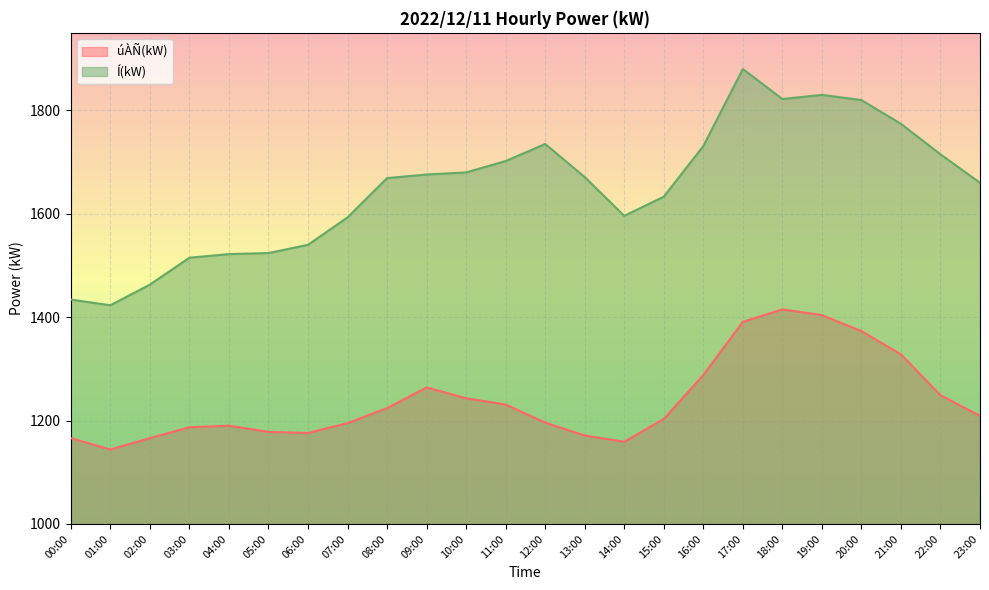

Which series changed the most between 09:00 and 18:00?

úÀÑ(kW)